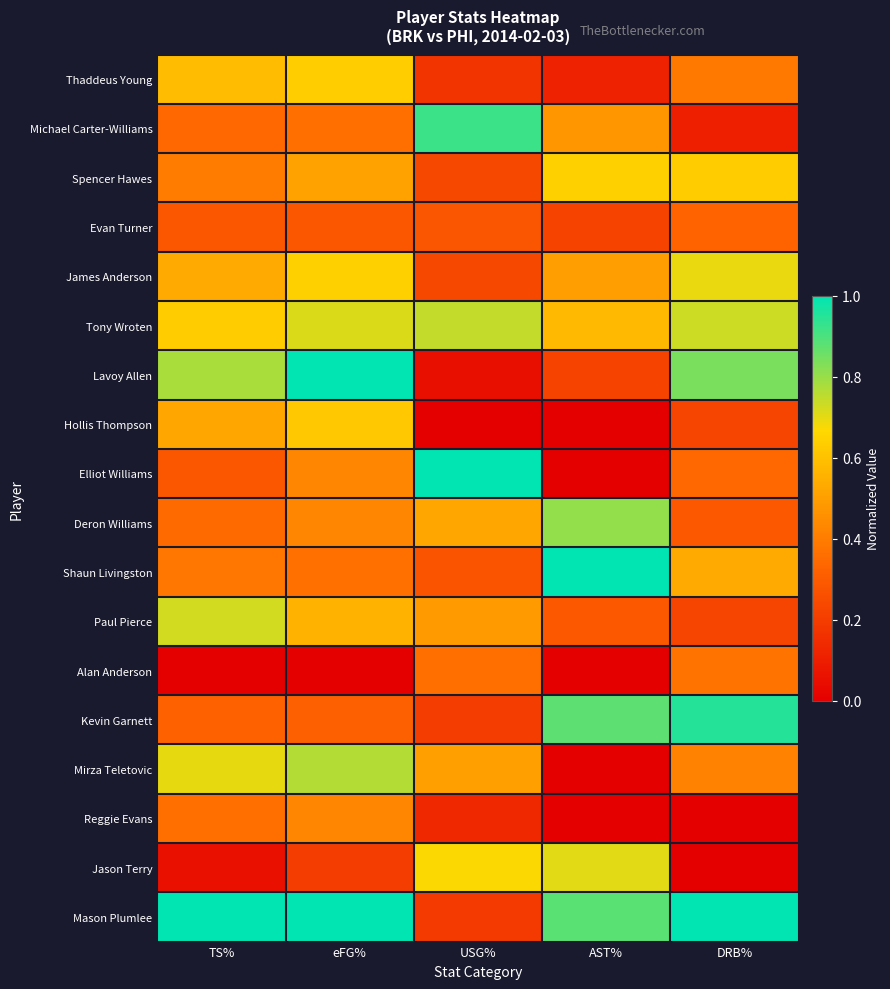

At AST%, list the series in order from largest to smallest.

Shaun Livingston, Mason Plumlee, Kevin Garnett, Deron Williams, Jason Terry, Spencer Hawes, Tony Wroten, James Anderson, Michael Carter-Williams, Paul Pierce, Evan Turner, Lavoy Allen, Thaddeus Young, Hollis Thompson, Elliot Williams, Alan Anderson, Mirza Teletovic, Reggie Evans